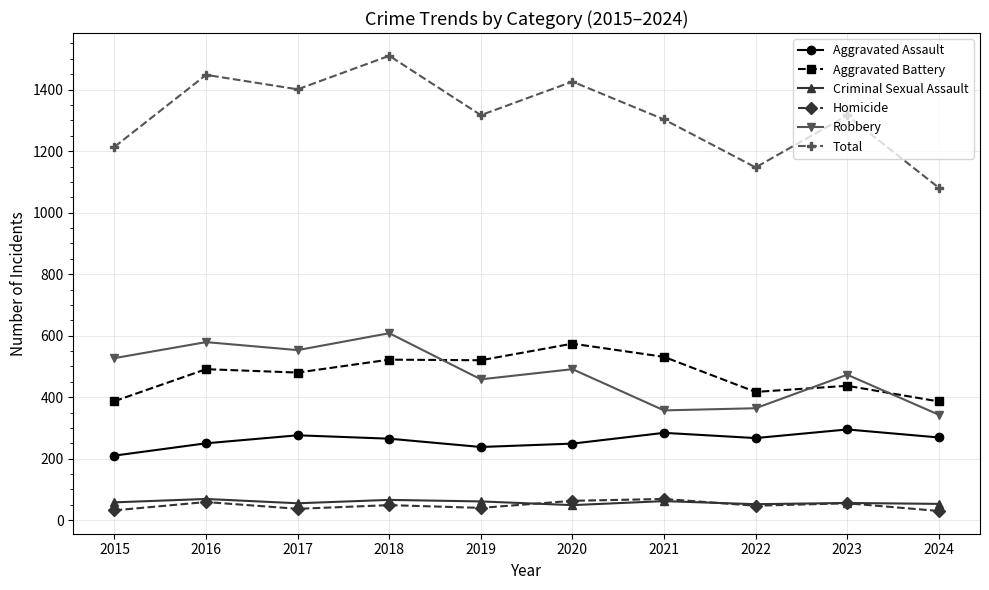

True or false: Homicide has more than 1 points higher than both neighbors.

True